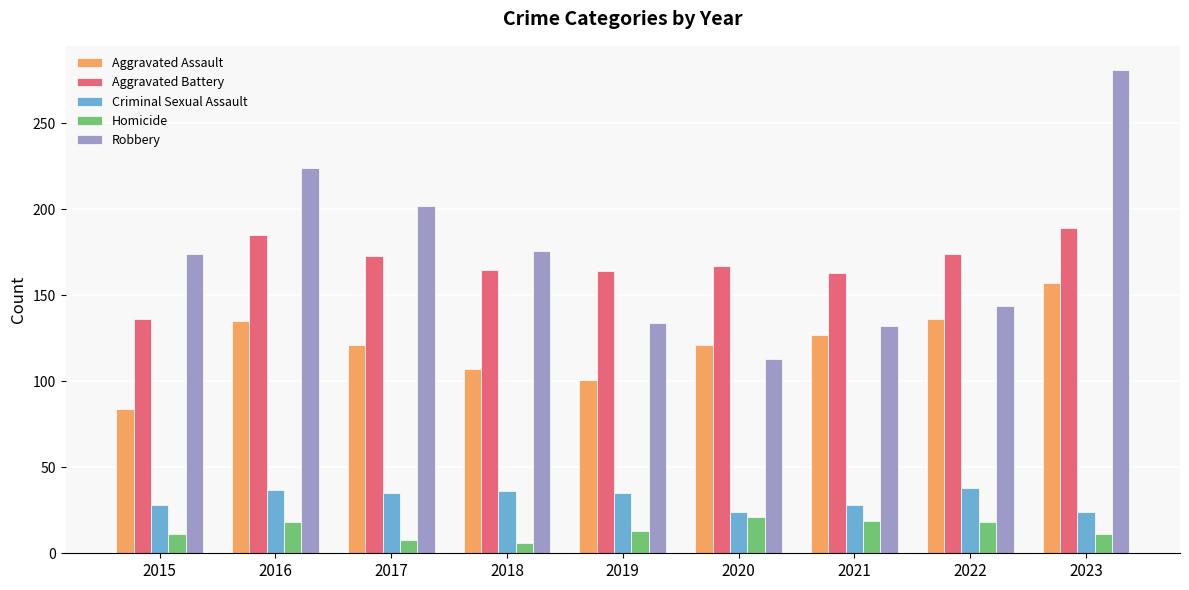

What is the highest value of the Robbery series?

281